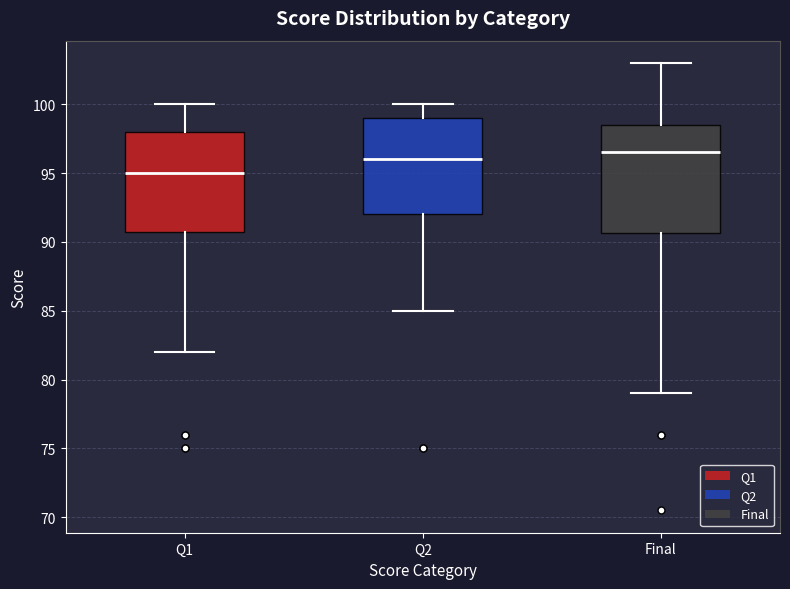

Comparing the boxes themselves (not the whiskers), which one is the tallest?

Final